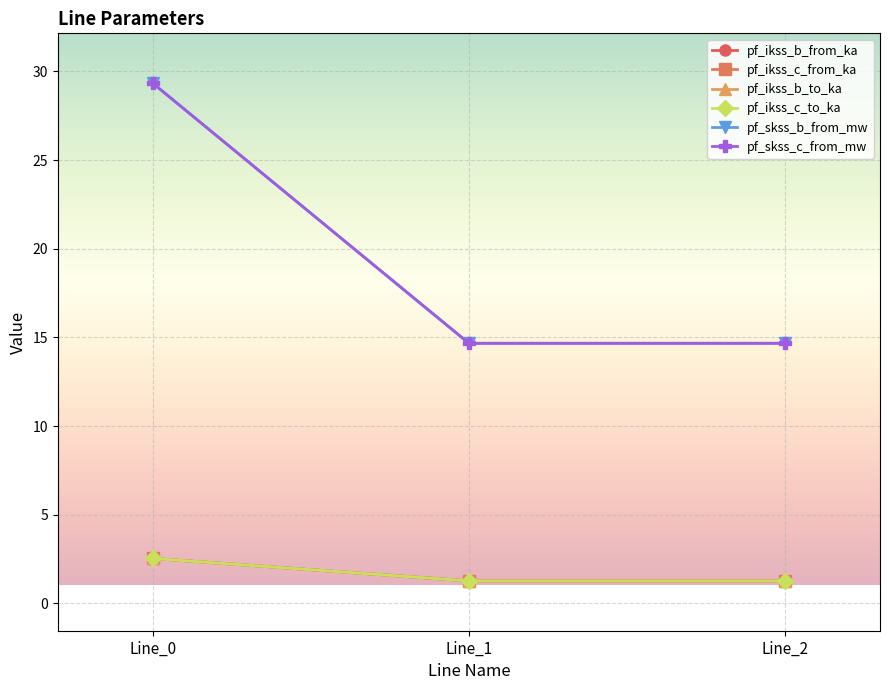

Does the chart have visible grid lines?

Yes